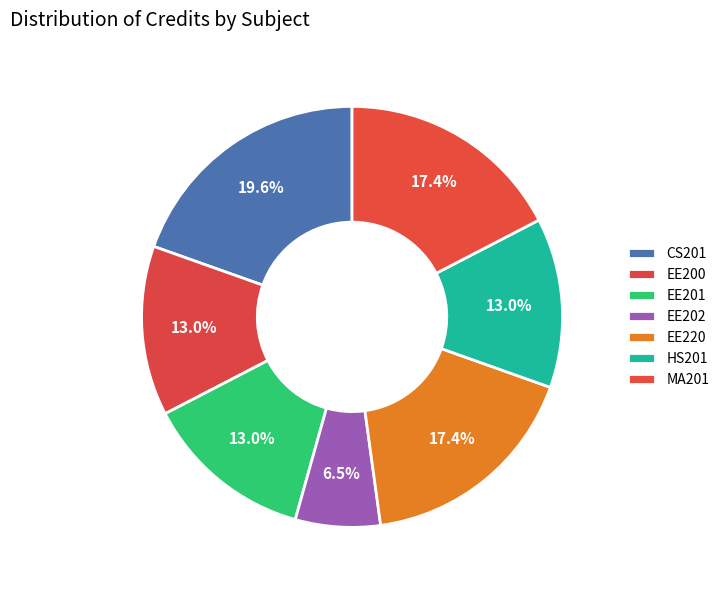

Is EE220 the majority of the pie?

No